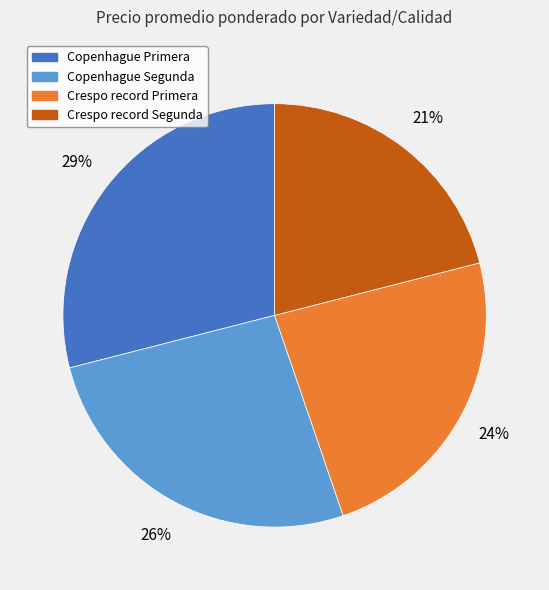

Count the number of slices in the pie.

4